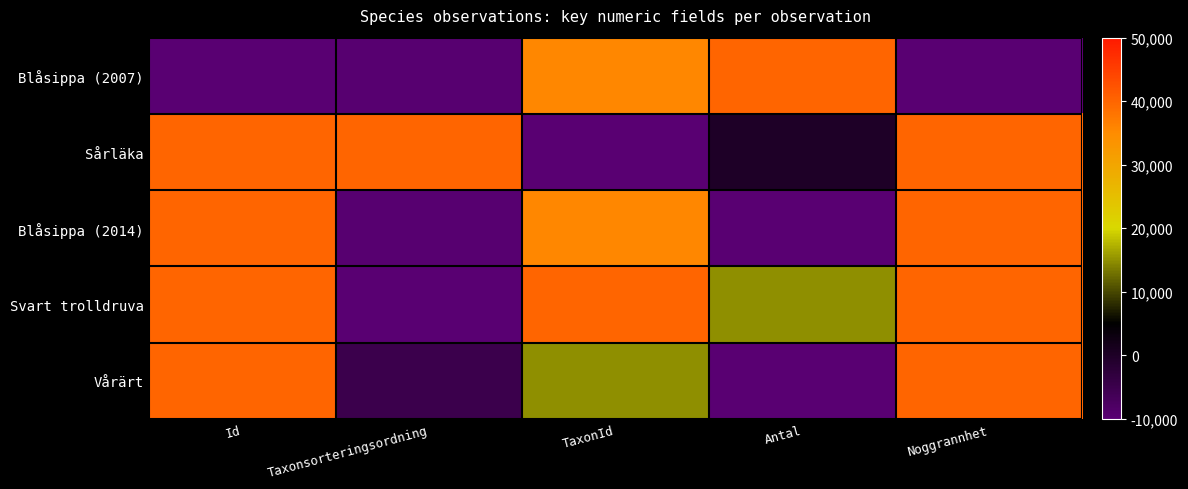

Which series has the largest total across all categories?

Svart trolldruva